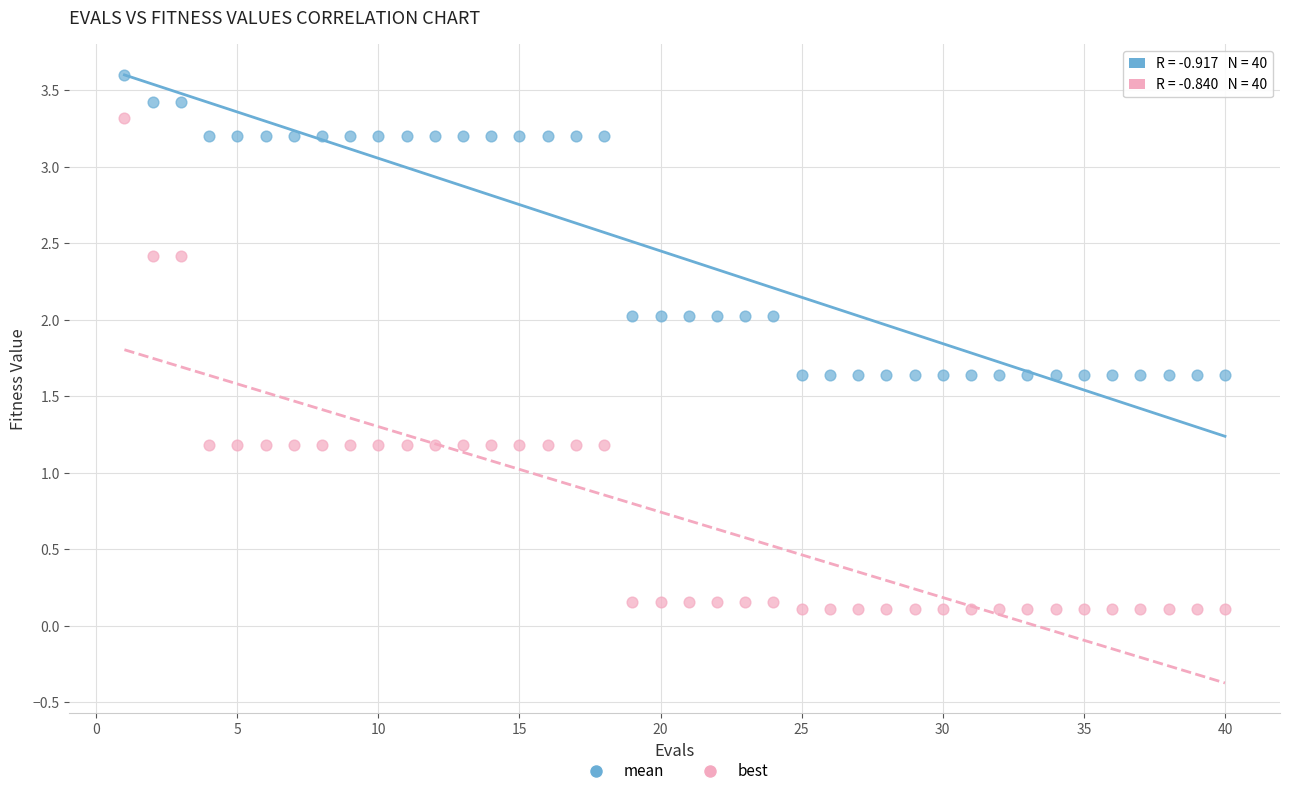

Which series has the widest spread of Y values?

best